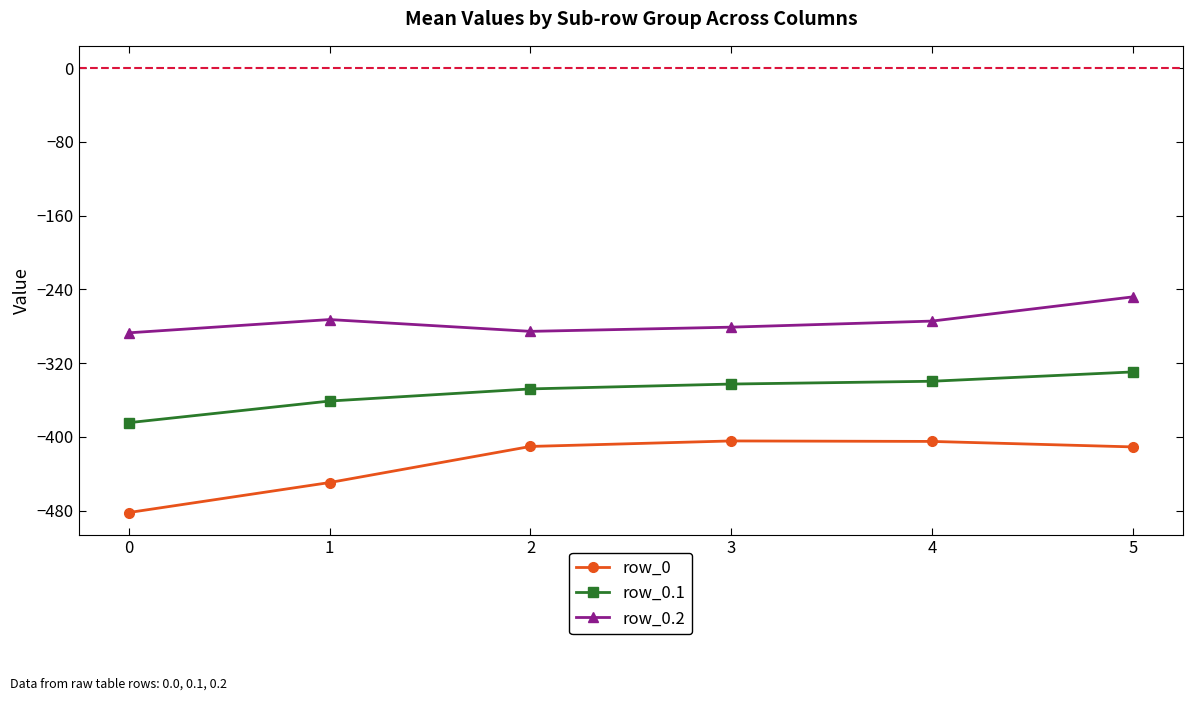

What is the sum of all row_0.2 values?

-1648.9